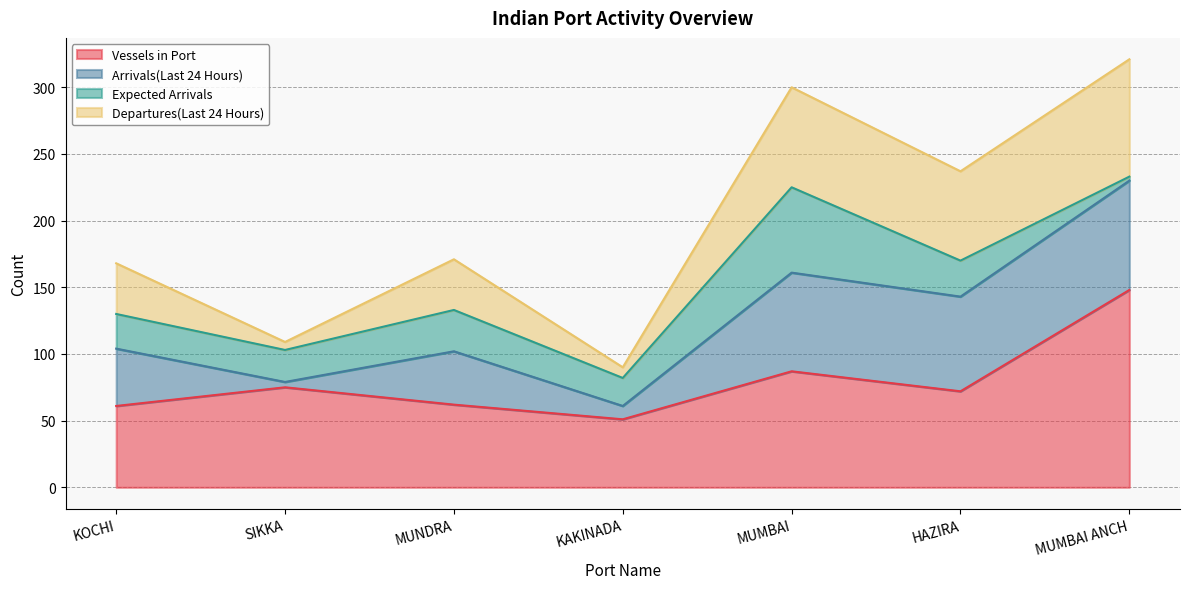

Between SIKKA and KAKINADA, which series saw the biggest shift?

Vessels in Port